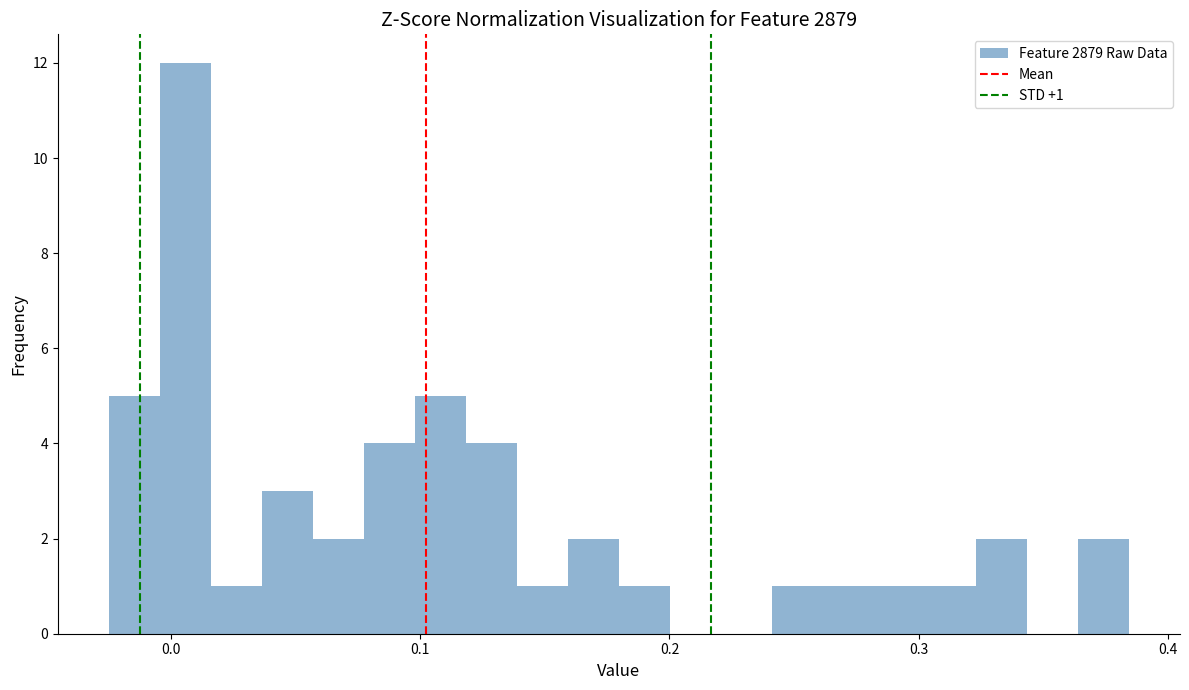

Read against the x-axis, roughly where is the centre of the tallest bar?

0.01